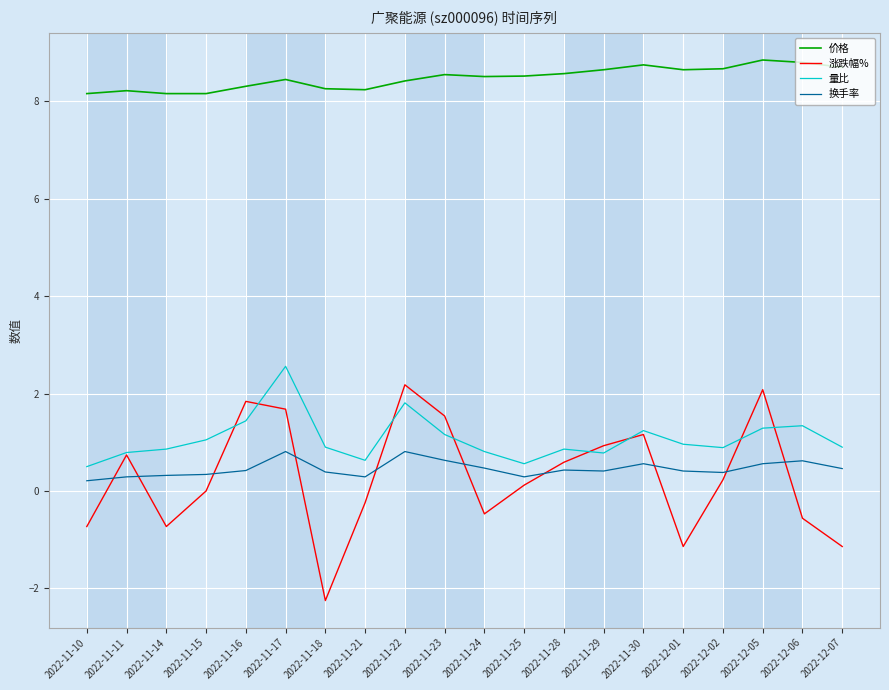

What is the spread (max minus min) of values at 2022-11-17?

7.6